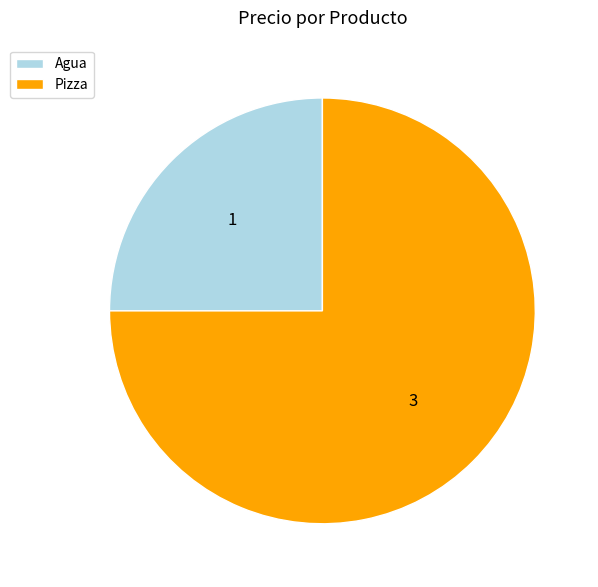

Which category has the biggest portion of the pie?

Pizza